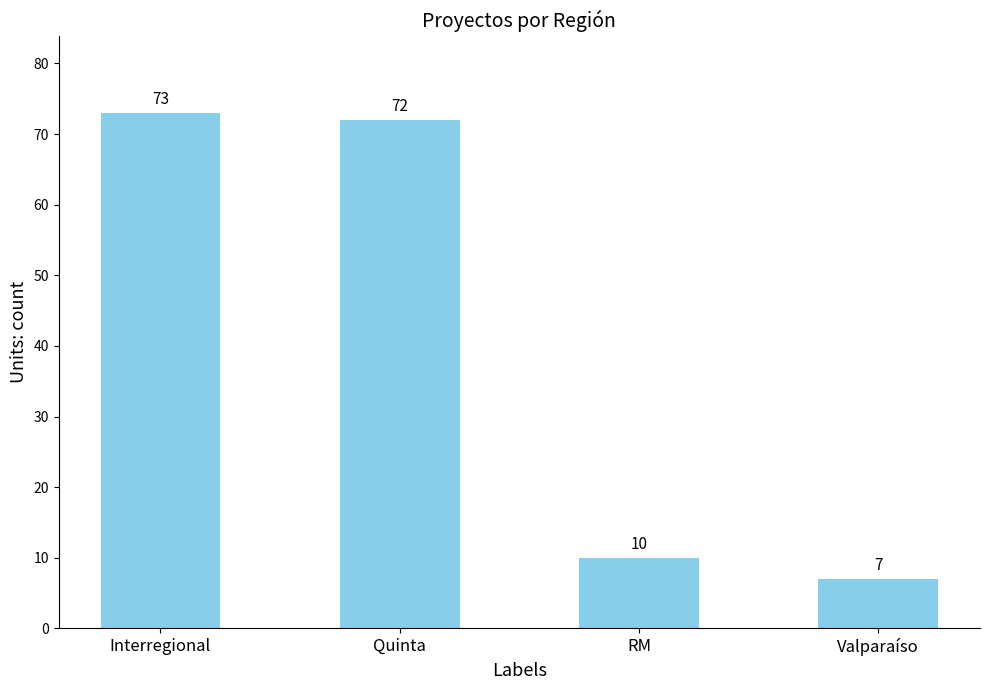

Between Quinta and RM, which is larger?

Quinta